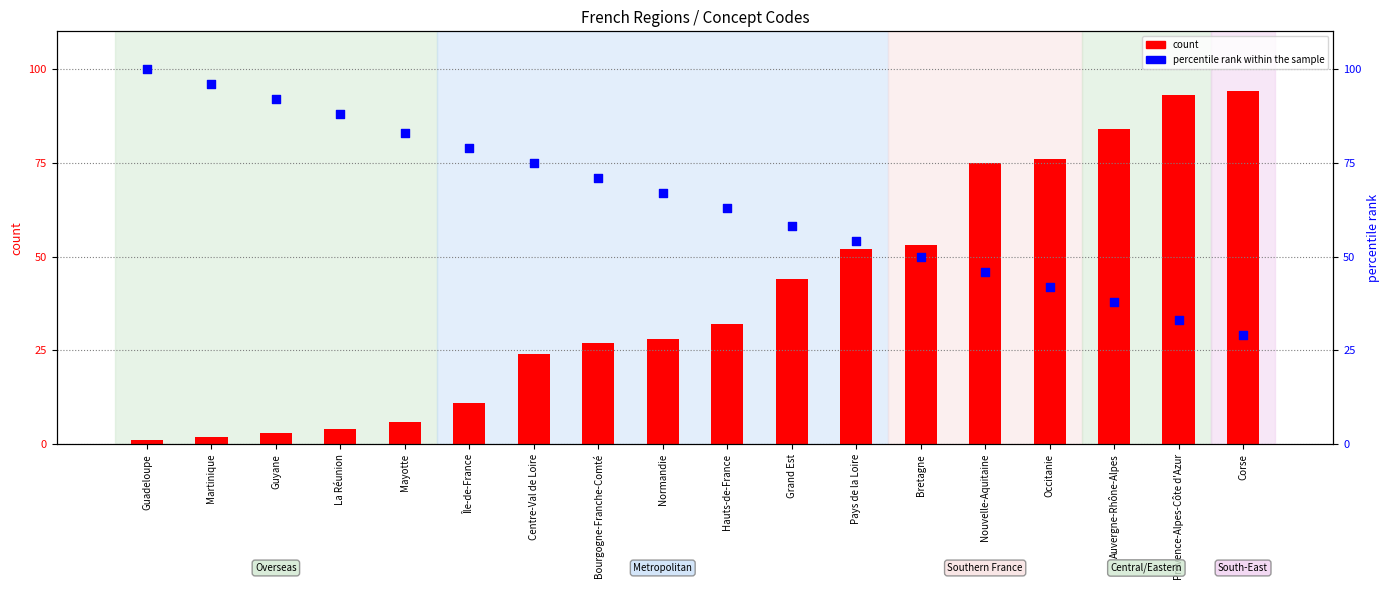

Which series has the largest Y range (max minus min)?

count